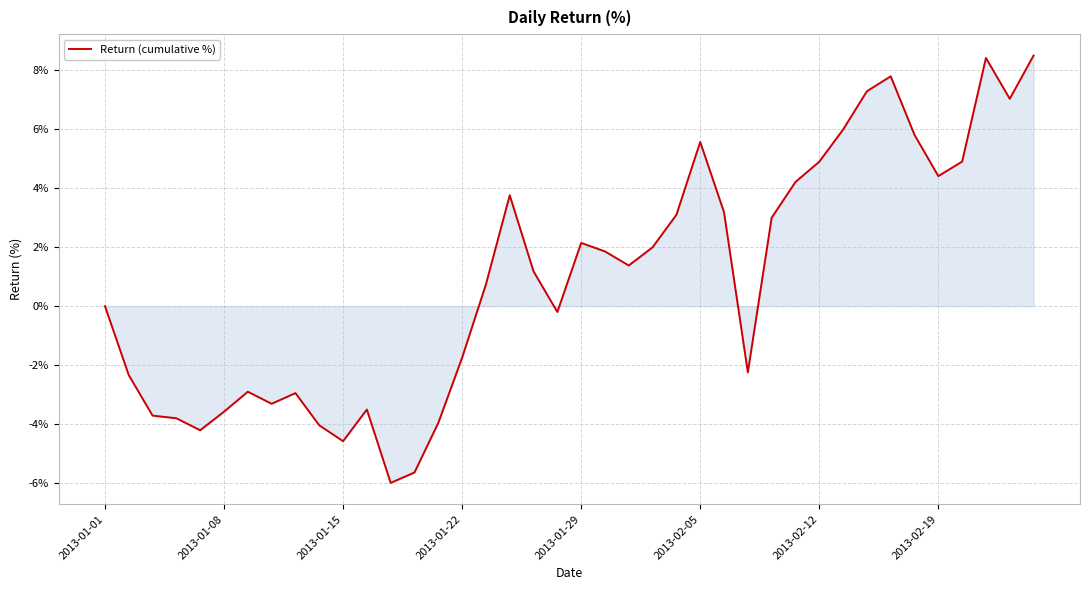

What is the maximum value shown in the chart?

8.5